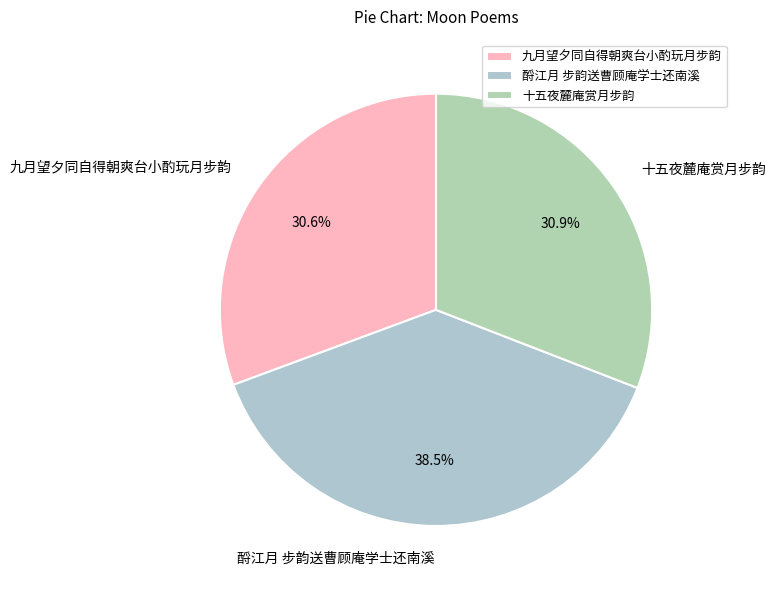

Is there any slice that represents more than half of the pie?

No